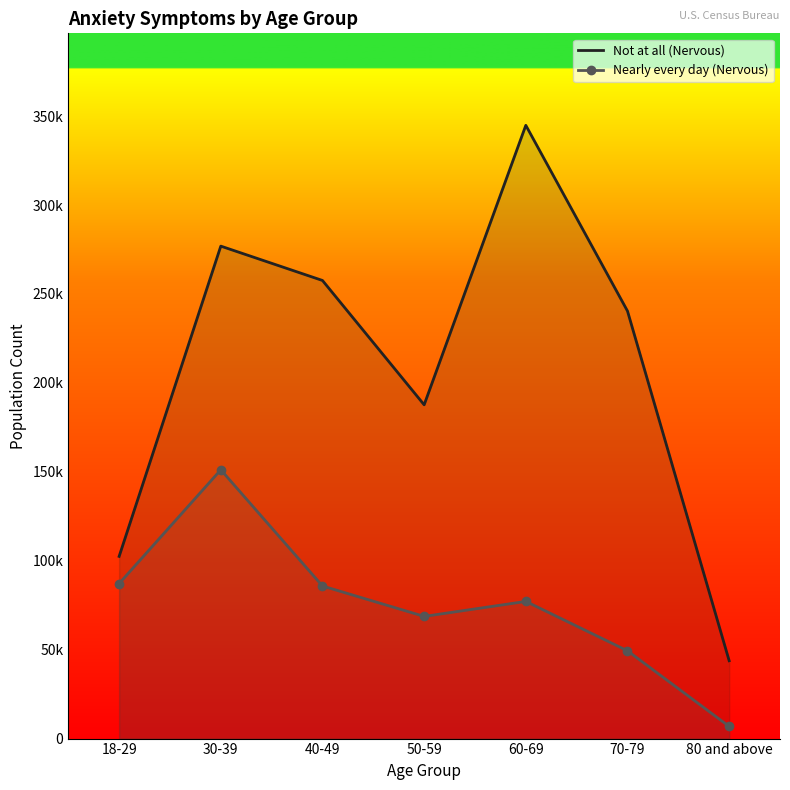

True or false: Not at all (Nervous) has a value of 240388 at 70-79.

True